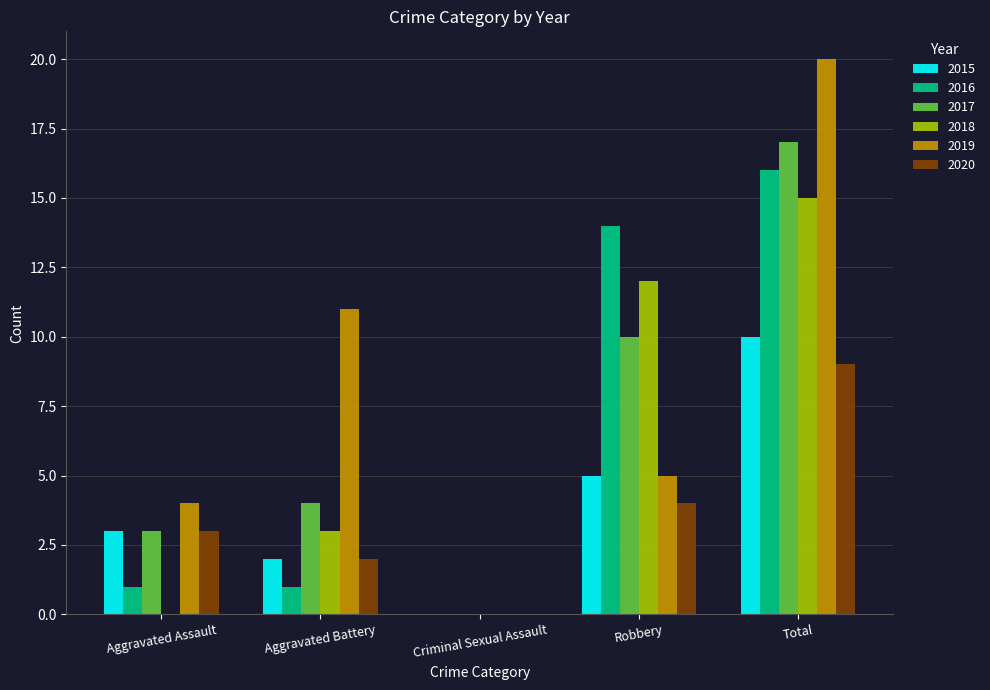

True or false: 2020 has a value of 15 at Total.

False